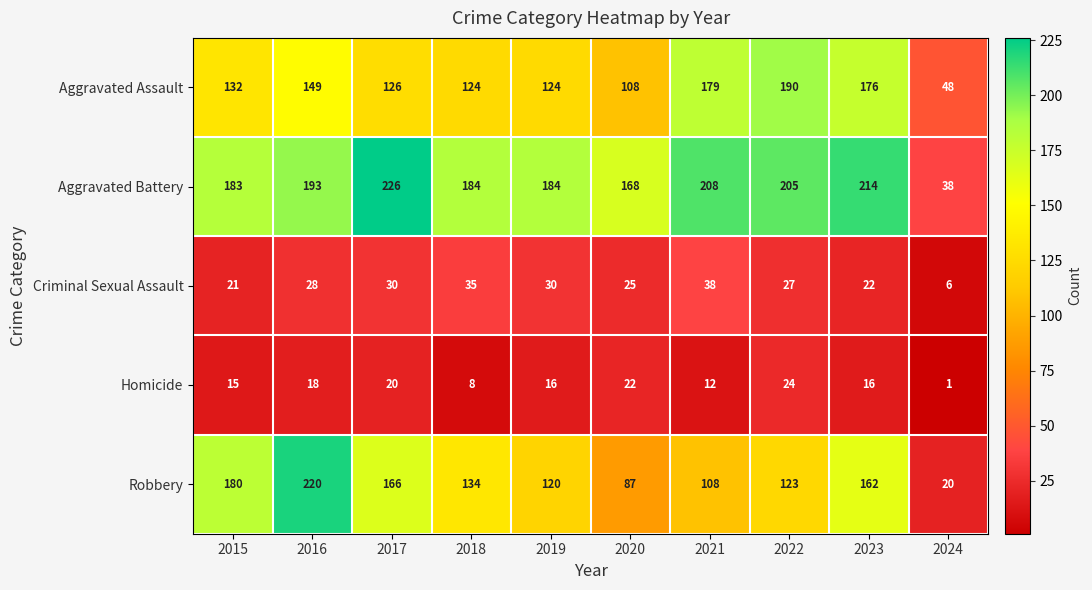

At how many categories does at least one series exceed 151?

9